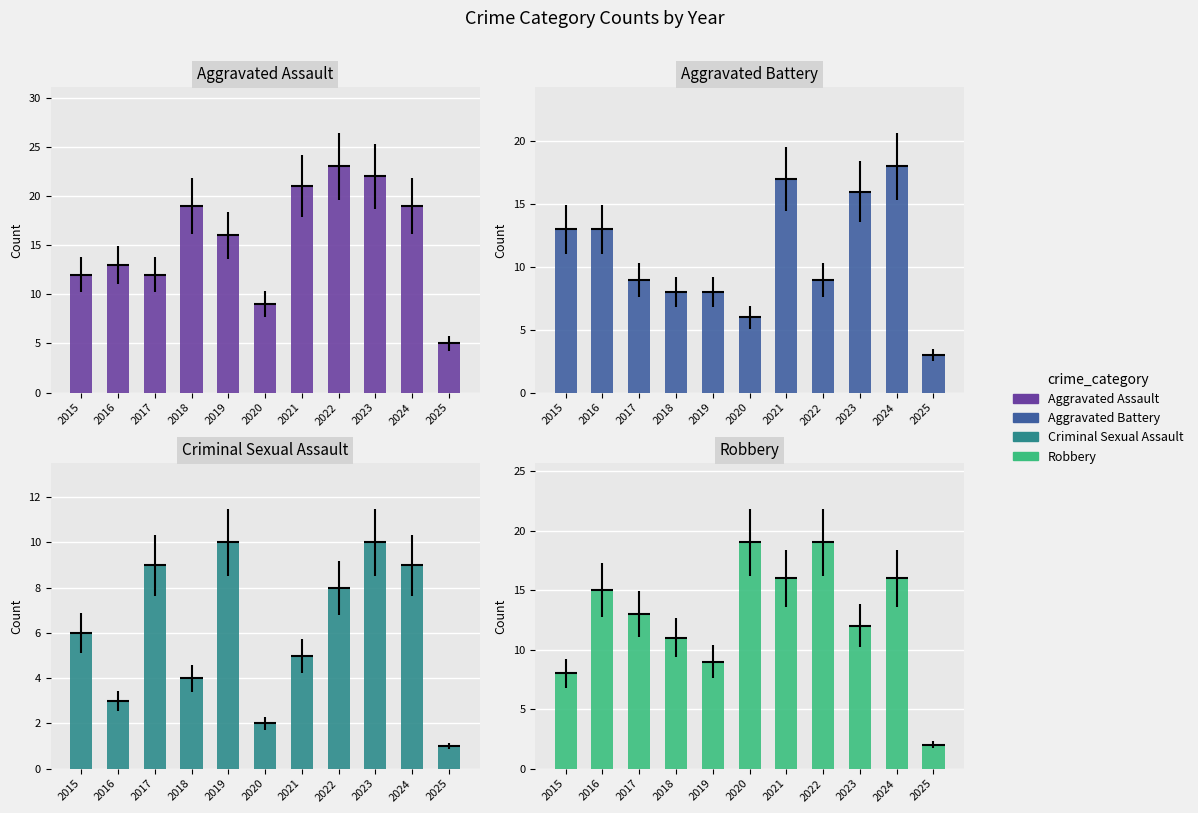

Rank the series at 2020 from lowest to highest value.

Criminal Sexual Assault, Aggravated Battery, Aggravated Assault, Robbery